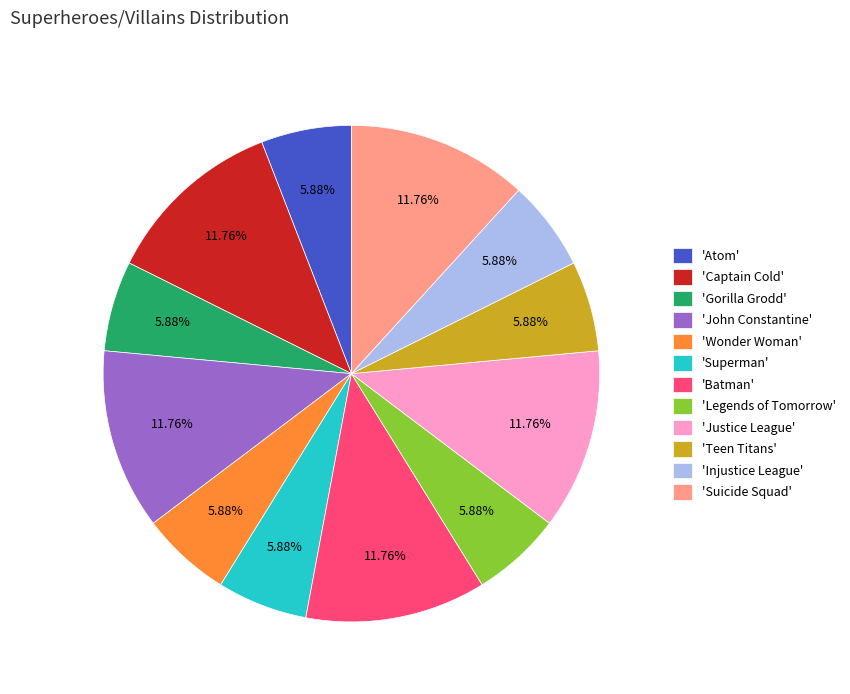

What is the ratio of the value at 'John Constantine' to the value at 'Legends of Tomorrow'?

2.0